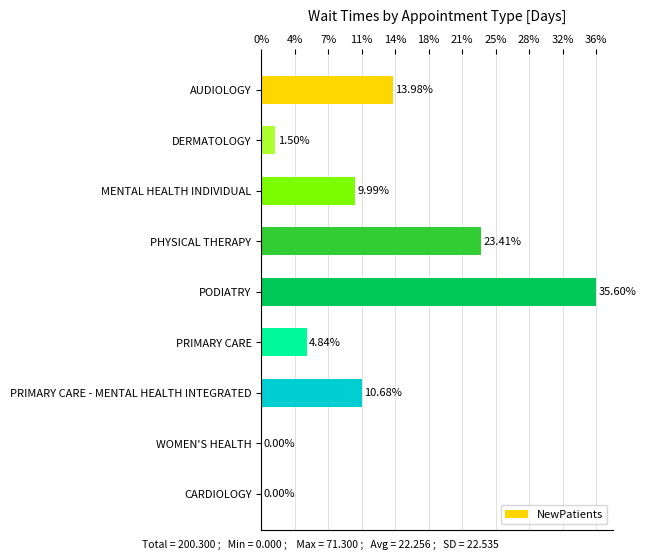

How many data points are less than 20?

4